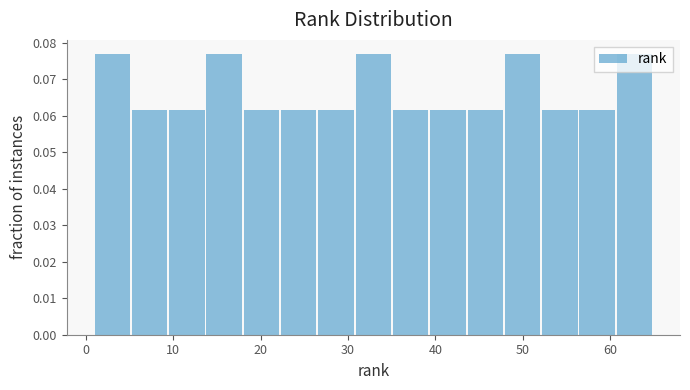

Reading left to right, list every bar in this chart as the range it spans on the x-axis followed by its height. Neither the bar edges nor the heights are printed on the chart, so give them approximately, as read against the axes.

1 to 5: 0.077
5 to 10: 0.062
10 to 14: 0.062
14 to 18: 0.077
18 to 22: 0.062
22 to 27: 0.062
27 to 31: 0.062
31 to 35: 0.077
35 to 39: 0.062
39 to 44: 0.062
44 to 48: 0.062
48 to 52: 0.077
52 to 56: 0.062
56 to 61: 0.062
61 to 65: 0.077